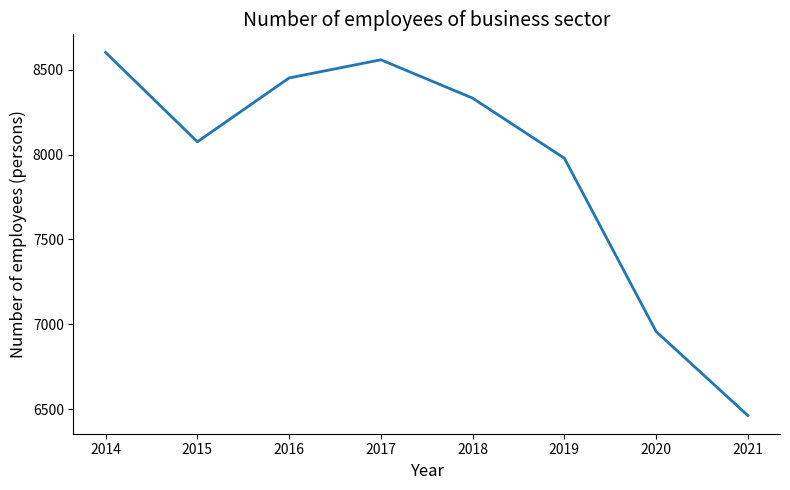

Reading left to right, transcribe all the data shown in this chart.

2014=8601	2015=8075	2016=8451	2017=8558	2018=8332	2019=7978	2020=6957	2021=6462